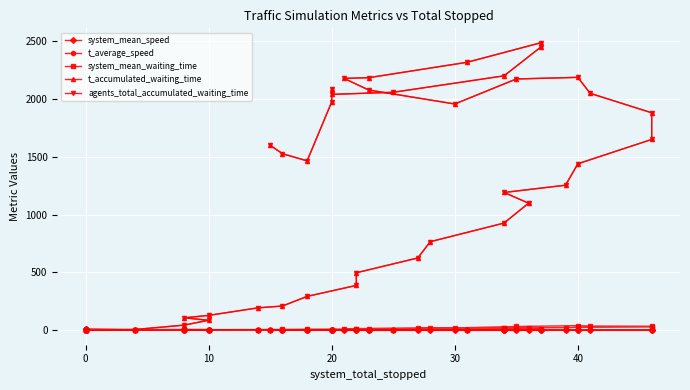

List the series in order of their peak value, highest first.

t_accumulated_waiting_time, agents_total_accumulated_waiting_time, system_mean_waiting_time, system_mean_speed, t_average_speed